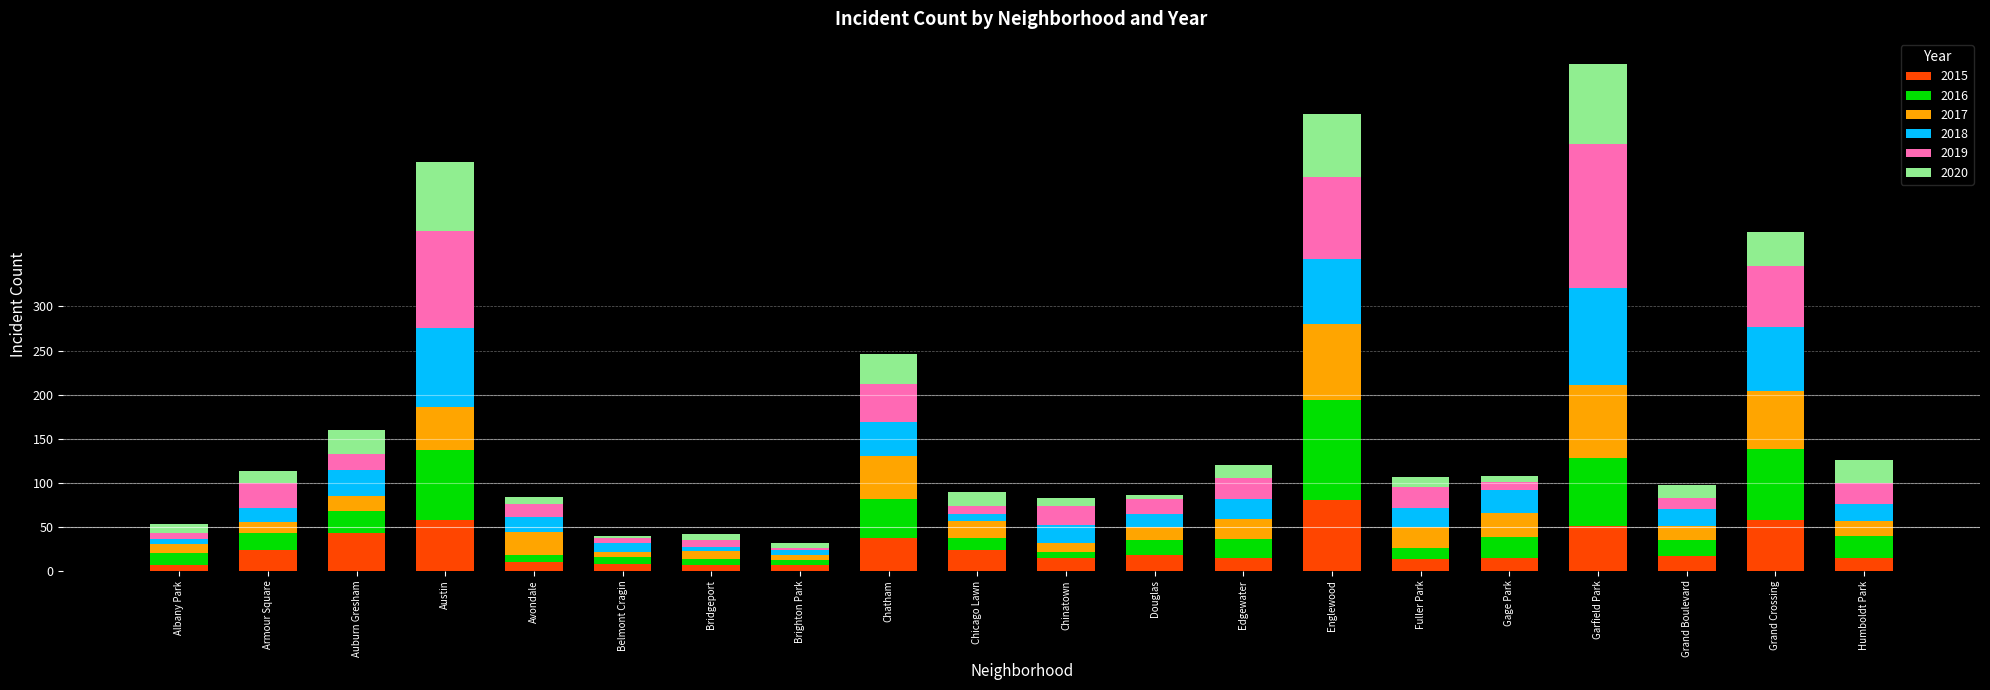

Count the number of data series in this chart.

6